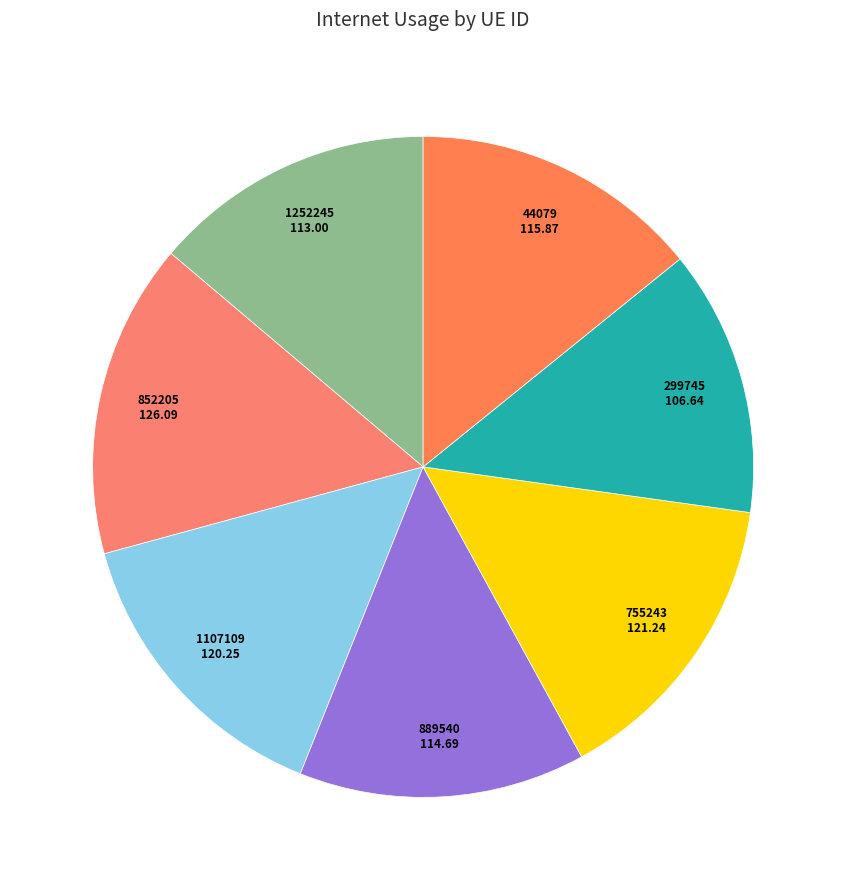

What is the ratio of the value at 852205 to the value at 44079?

1.1